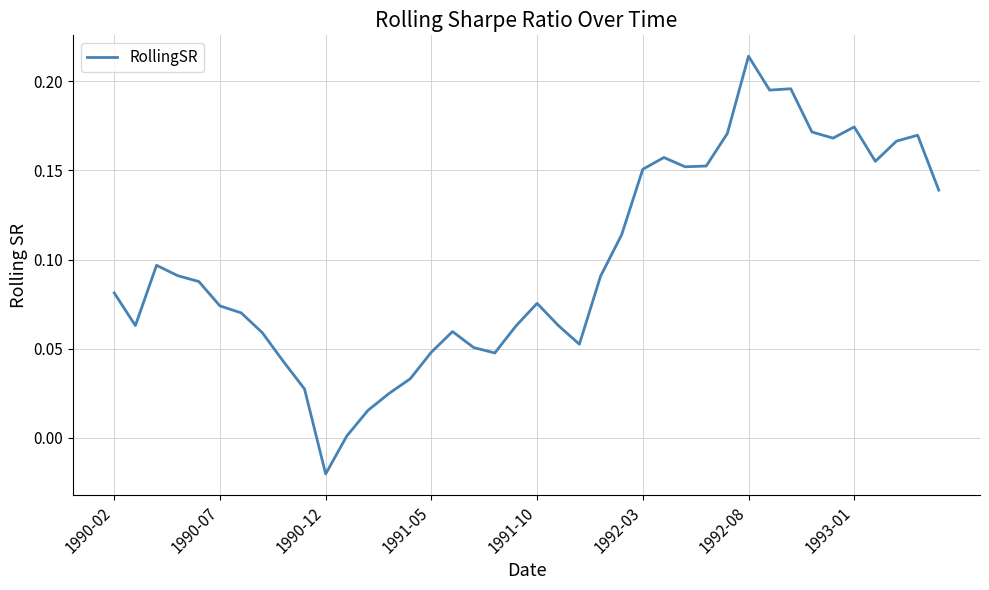

Does the chart have visible grid lines?

Yes